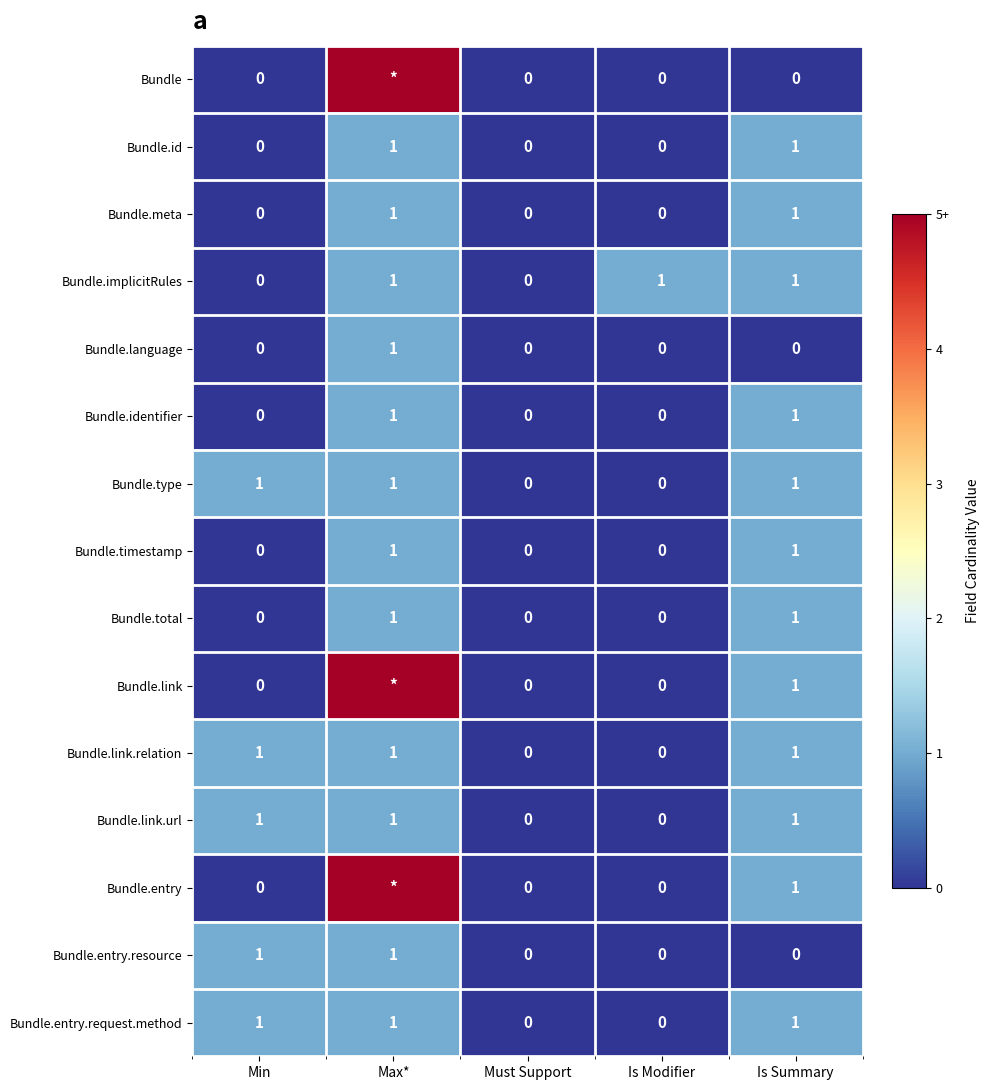

Between Must Support and Is Modifier, which series saw the biggest shift?

Bundle.implicitRules